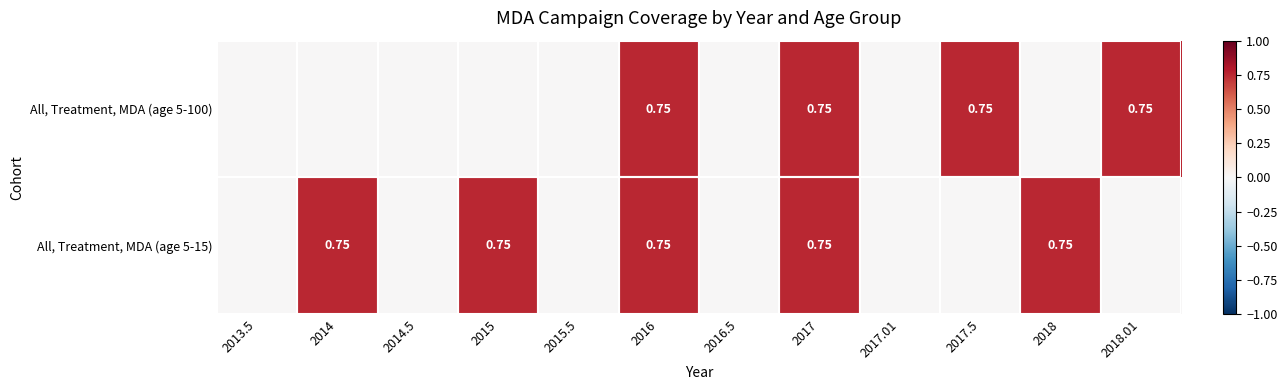

How many values in the All, Treatment, MDA (age 5-15) series exceed 0?

5